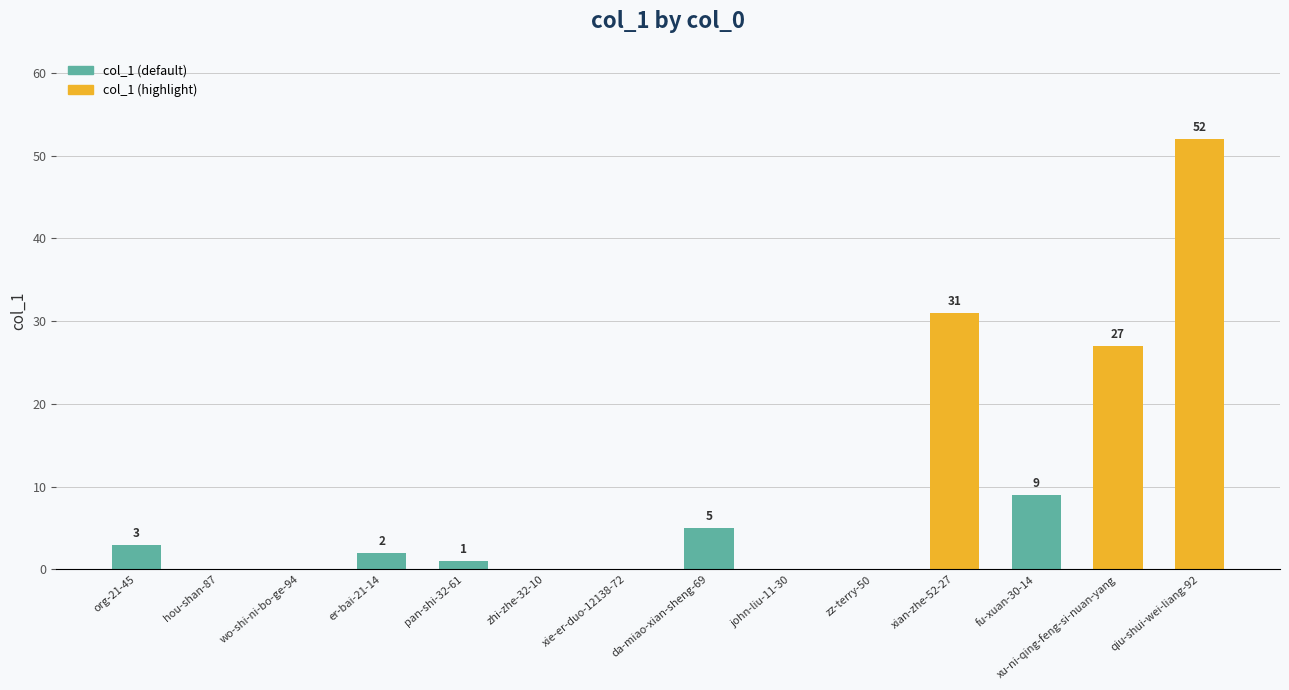

Which label corresponds to the largest value in the chart?

qiu-shui-wei-liang-92